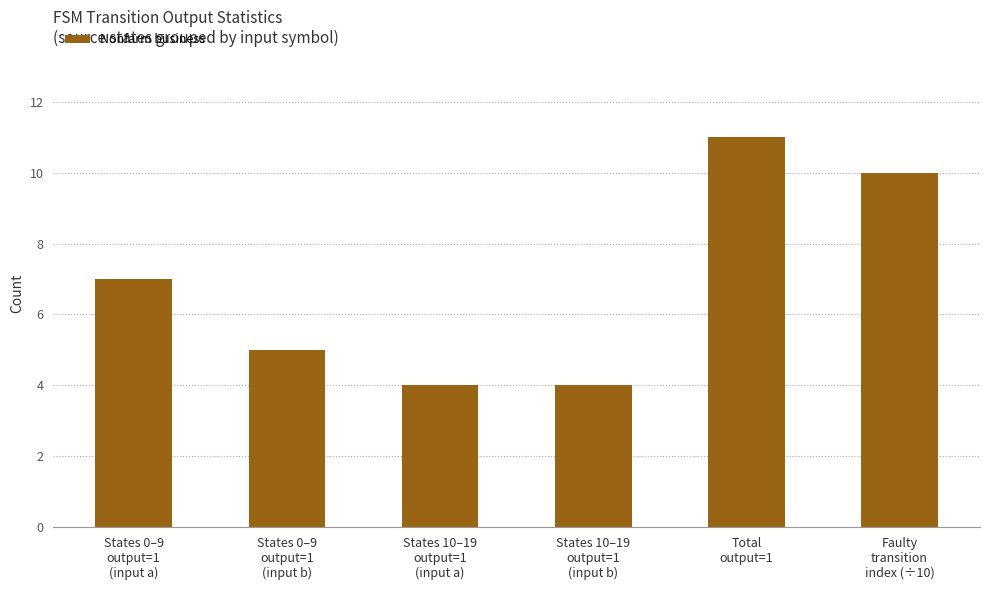

What is the label of the 3rd bar from the right?

States 10–19
output=1
(input b)